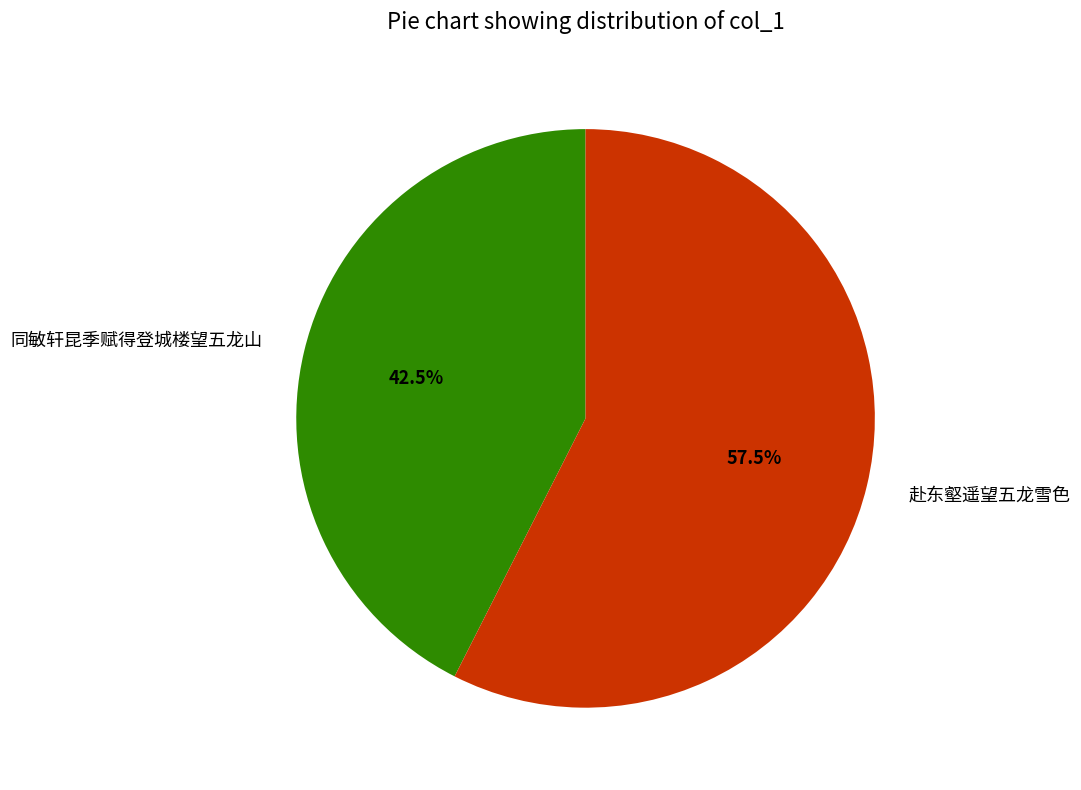

Combined, do 赴东壑遥望五龙雪色 and 同敏轩昆季赋得登城楼望五龙山 account for over 50%?

Yes